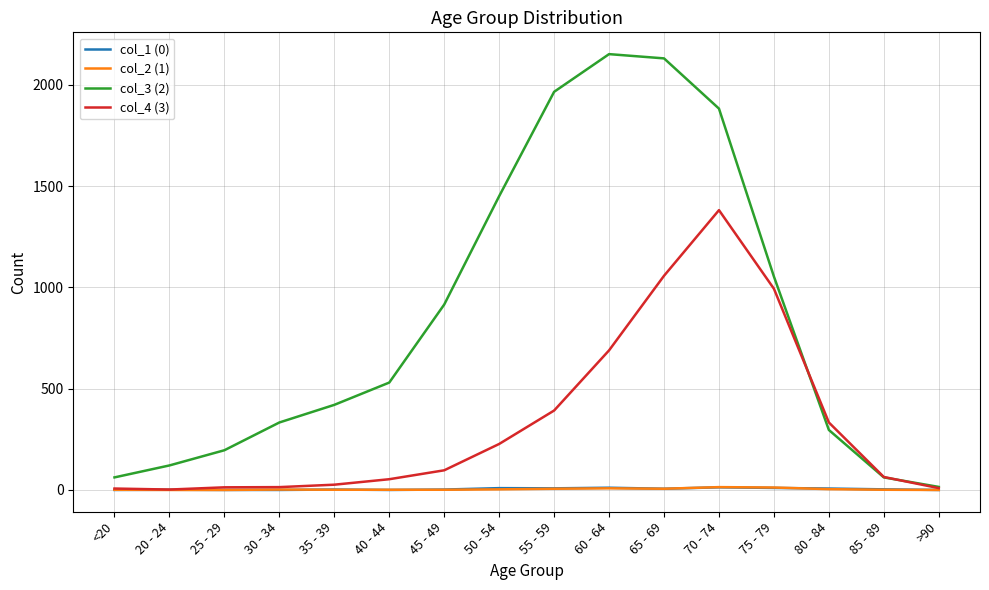

How many distinct data groups are displayed?

4